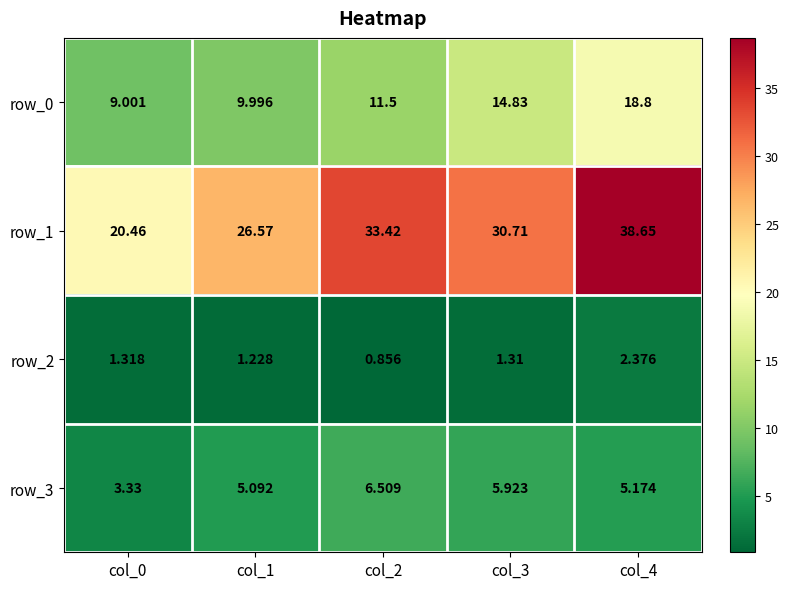

The value of row_1 at col_0 is 30.4. True or false?

False